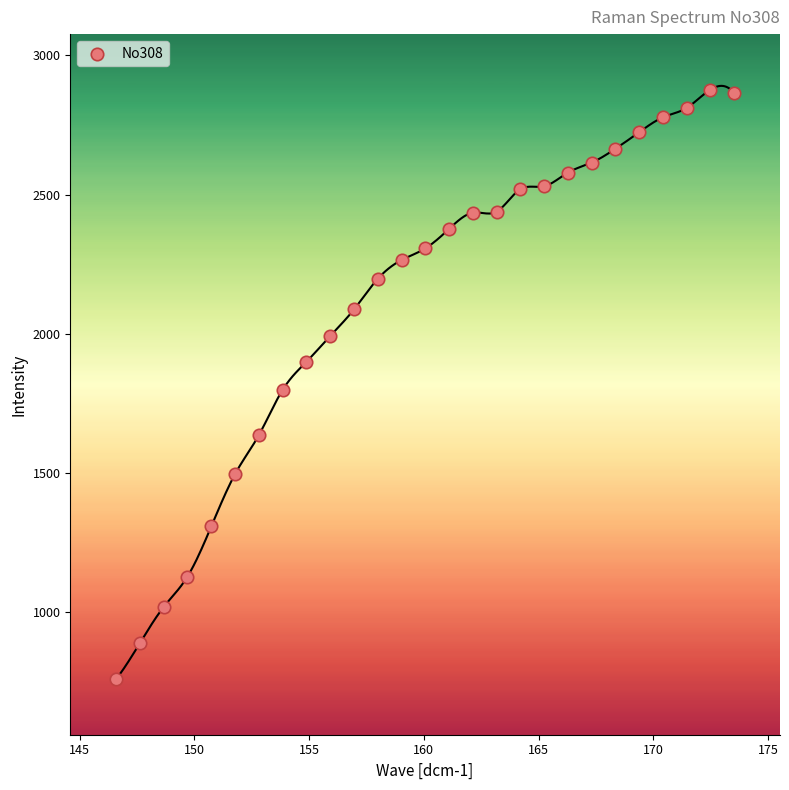

What is the range of Y values (max minus min)?

2117.5